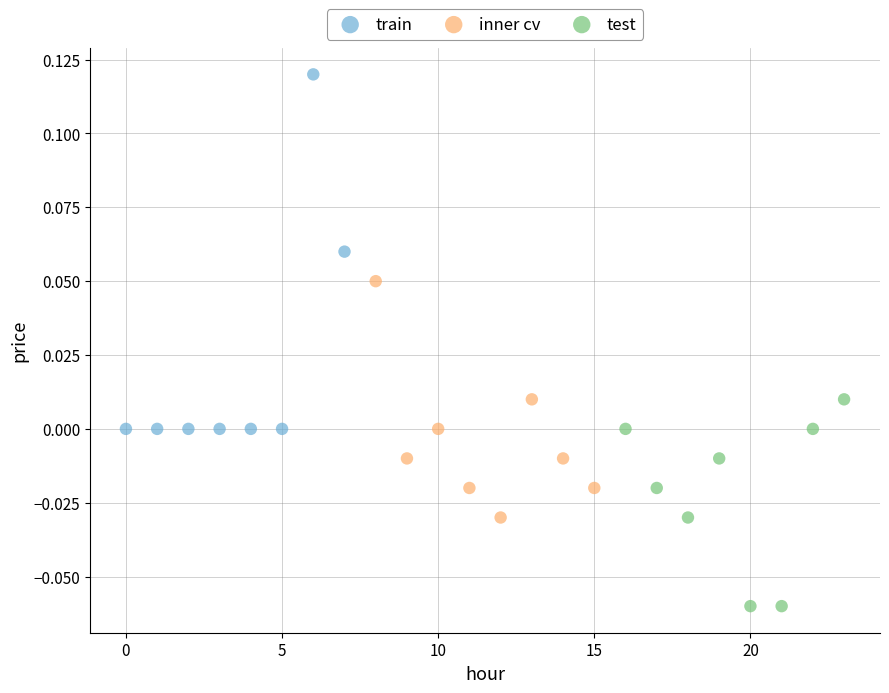

Which series contains the highest Y value?

train